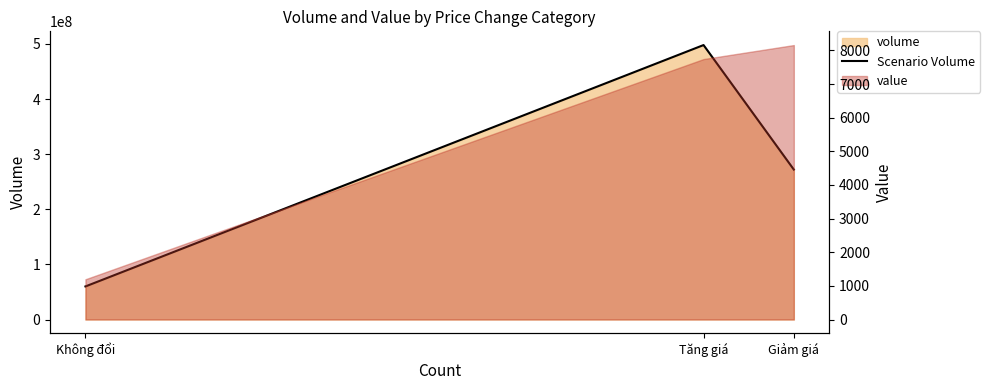

Reading right to left, what are all the values shown in this chart?

272006100	497895500	60004500